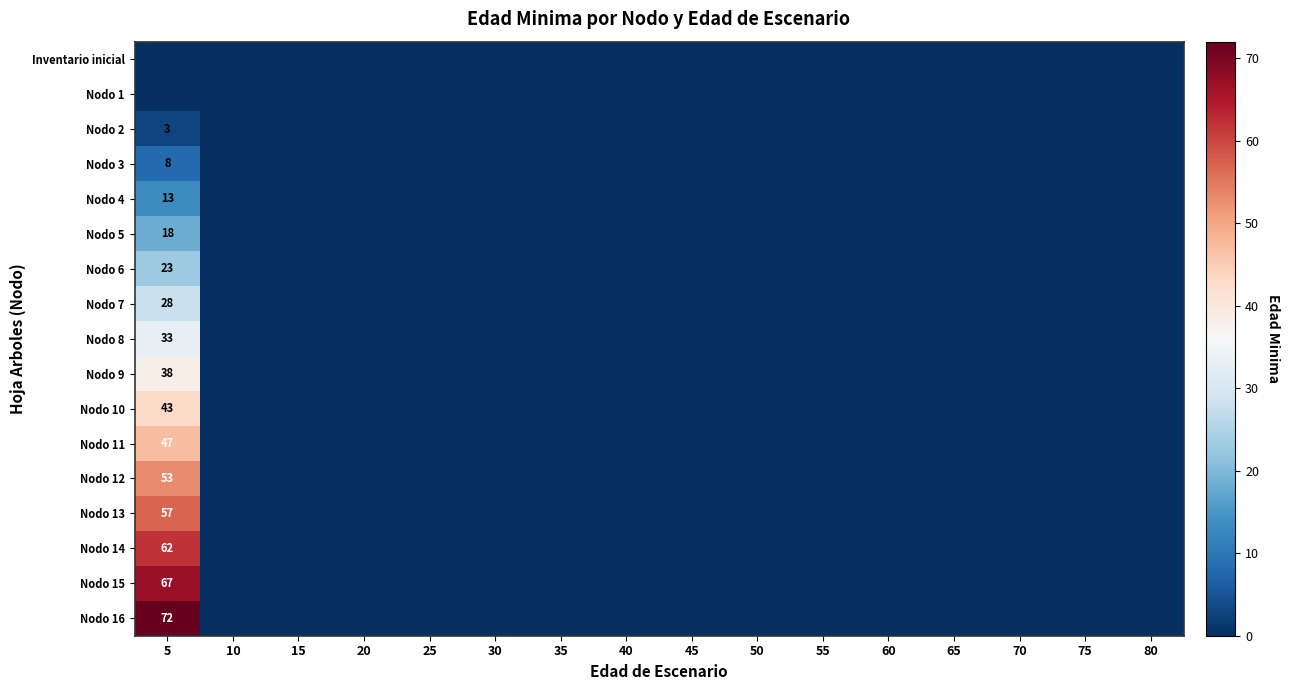

True or false: Nodo 6 has a value of 23 at 5.

True